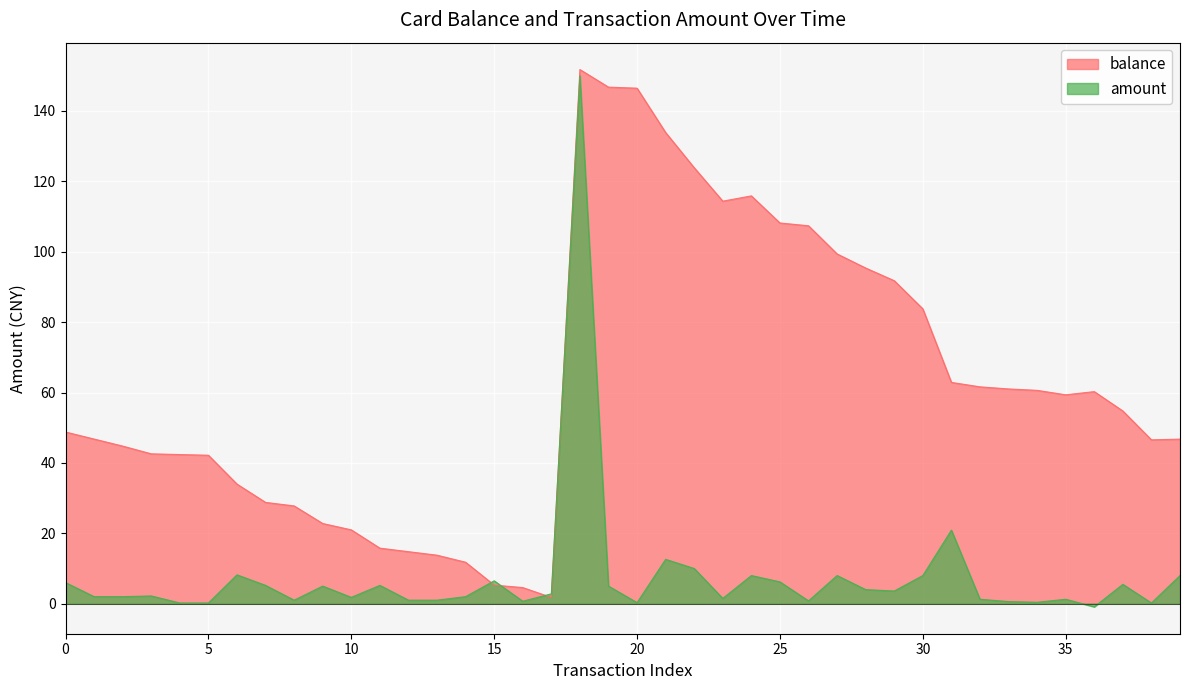

Which series has the largest total across all categories?

balance